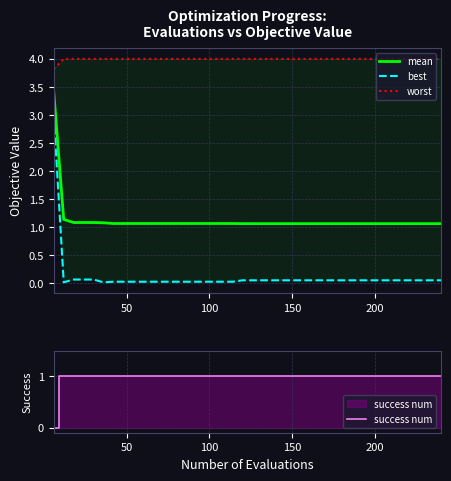

Reading left to right, extract all data points from this chart.

mean: 3.4	1.1	1.1	1.1	1.1	1.1	1.1	1.1	1.1	1.1	1.1	1.1	1.1	1.1	1.1	1.1	1.1	1.1	1.1	1.1	1.1	1.1	1.1	1.1	1.1	1.1	1.1	1.1	1.1	1.1	1.1	1.1	1.1	1.1	1.1	1.1	1.1	1.1	1.1	1.1
best: 3.0	0.0	0.1	0.1	0.1	0.0	0.0	0.0	0.0	0.0	0.0	0.0	0.0	0.0	0.0	0.0	0.0	0.0	0.0	0.0	0.0	0.0	0.0	0.0	0.0	0.0	0.0	0.0	0.0	0.0	0.0	0.0	0.0	0.0	0.0	0.0	0.0	0.0	0.0	0.0
worst: 3.8	4.0	4.0	4.0	4.0	4.0	4.0	4.0	4.0	4.0	4.0	4.0	4.0	4.0	4.0	4.0	4.0	4.0	4.0	4.0	4.0	4.0	4.0	4.0	4.0	4.0	4.0	4.0	4.0	4.0	4.0	4.0	4.0	4.0	4.0	4.0	4.0	4.0	4.0	4.0
success num: 0.0	1.0	1.0	1.0	1.0	1.0	1.0	1.0	1.0	1.0	1.0	1.0	1.0	1.0	1.0	1.0	1.0	1.0	1.0	1.0	1.0	1.0	1.0	1.0	1.0	1.0	1.0	1.0	1.0	1.0	1.0	1.0	1.0	1.0	1.0	1.0	1.0	1.0	1.0	1.0